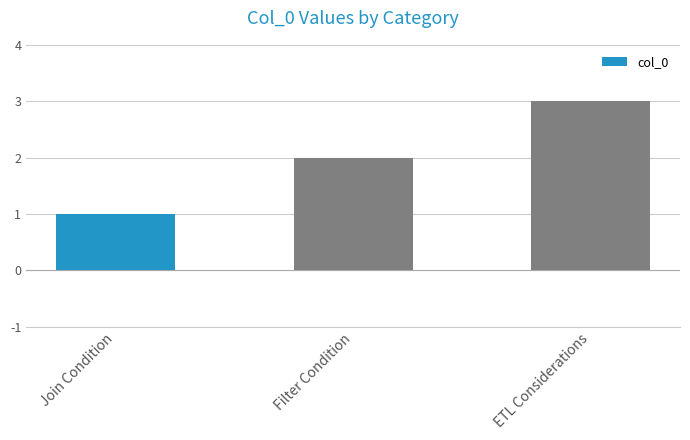

Which has a higher value, Filter Condition or ETL Considerations?

ETL Considerations